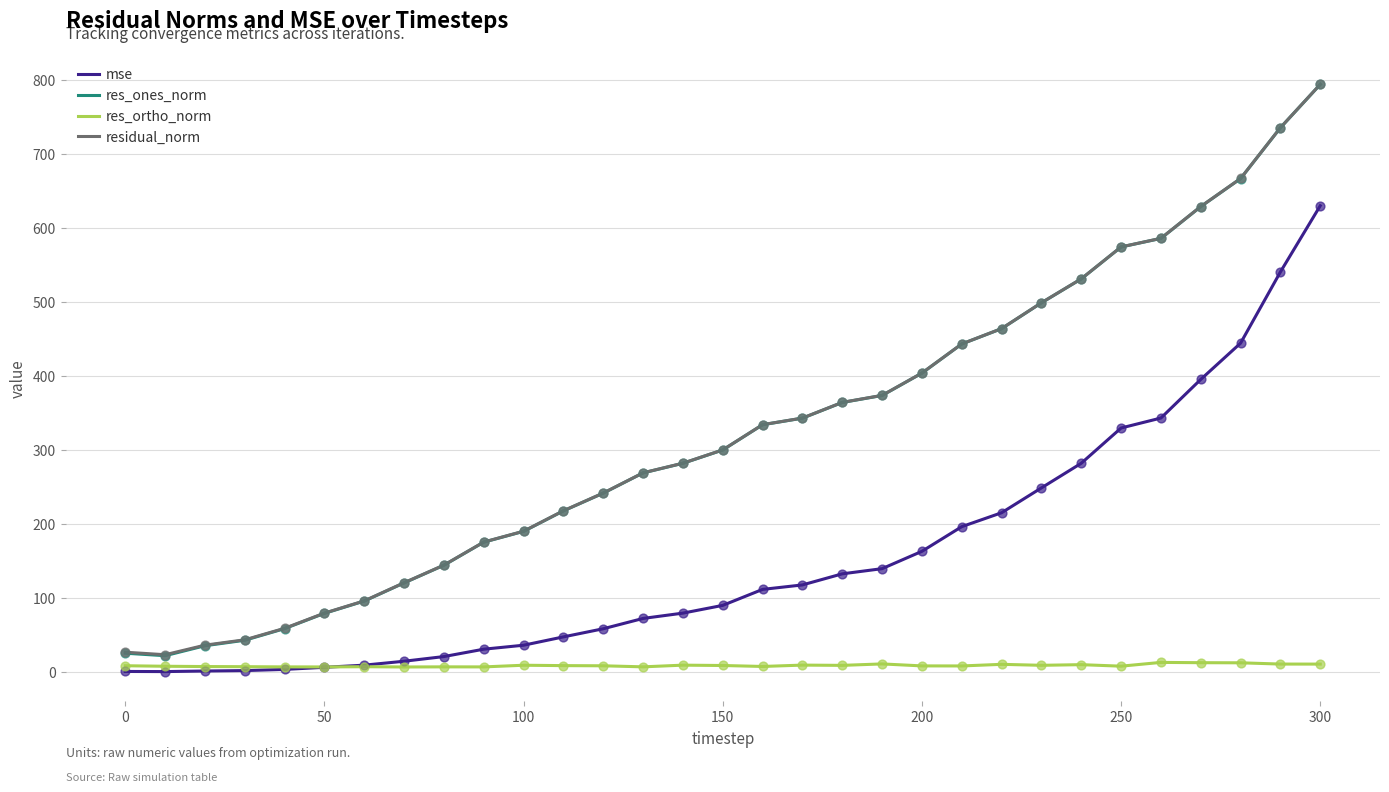

Which series has the widest spread of values?

res_ones_norm